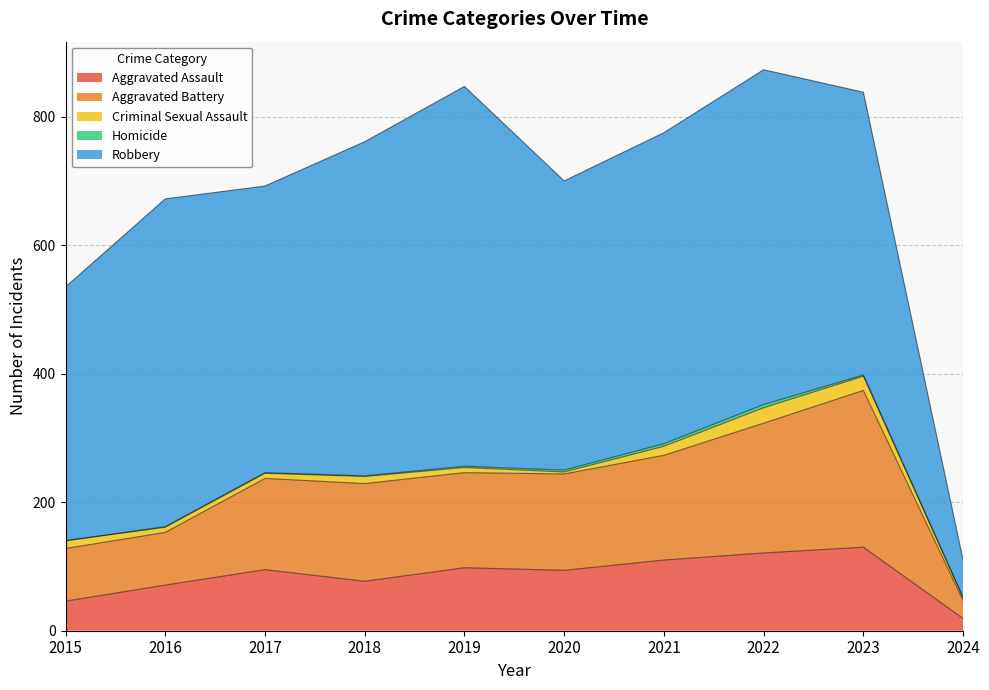

What is the spread (max minus min) of values at 2021?

480